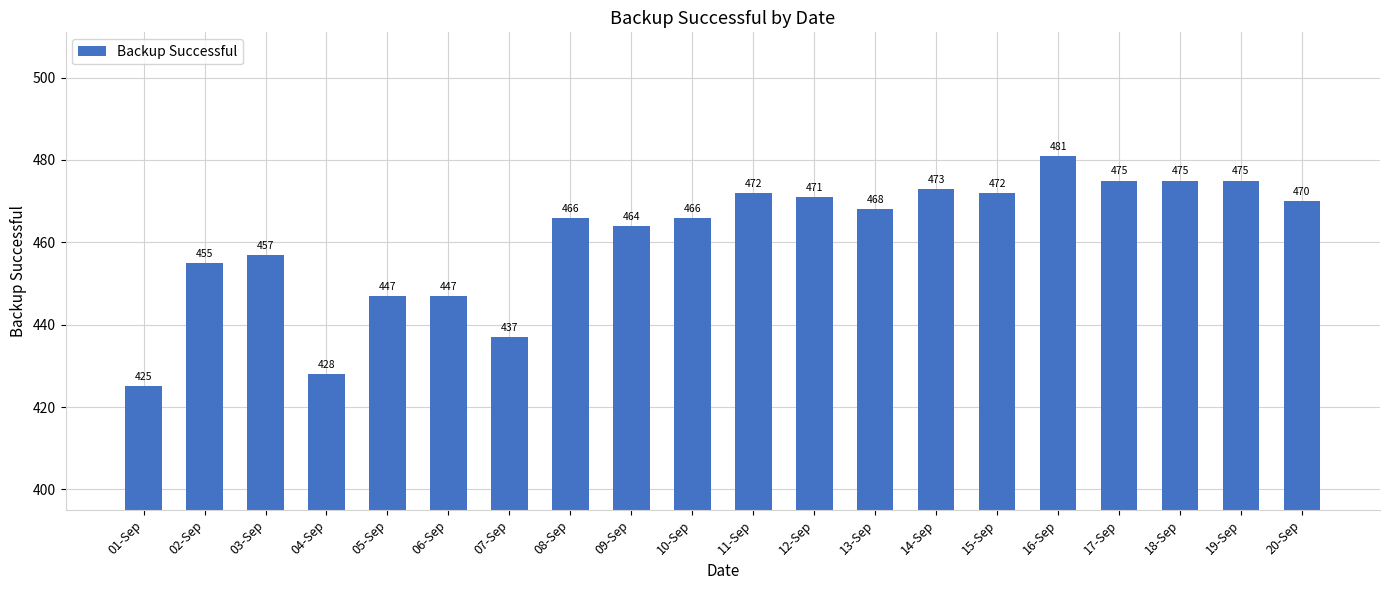

Reading left to right, extract all data points from this chart.

01-Sep=425	02-Sep=455	03-Sep=457	04-Sep=428	05-Sep=447	06-Sep=447	07-Sep=437	08-Sep=466	09-Sep=464	10-Sep=466	11-Sep=472	12-Sep=471	13-Sep=468	14-Sep=473	15-Sep=472	16-Sep=481	17-Sep=475	18-Sep=475	19-Sep=475	20-Sep=470